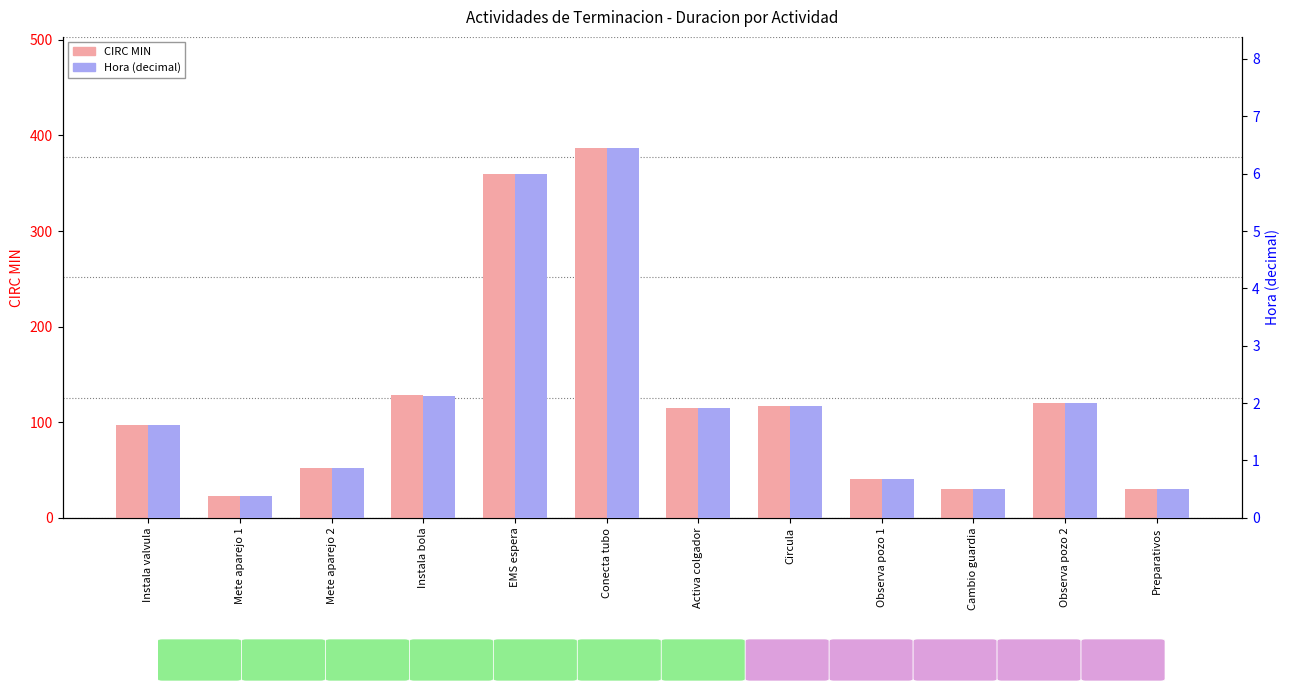

Reading left to right, what are all the values shown in this chart?

CIRC MIN: Instala valvula=97.0	Mete aparejo 1=23.0	Mete aparejo 2=52.0	Instala bola=128.0	EMS espera=360.0	Conecta tubo=387.0	Activa colgador=115.0	Circula=117.0	Observa pozo 1=41.0	Cambio guardia=30.0	Observa pozo 2=120.0	Preparativos=30.0
Hora (decimal): Instala valvula=1.6	Mete aparejo 1=0.4	Mete aparejo 2=0.9	Instala bola=2.1	EMS espera=6.0	Conecta tubo=6.5	Activa colgador=1.9	Circula=1.9	Observa pozo 1=0.7	Cambio guardia=0.5	Observa pozo 2=2.0	Preparativos=0.5